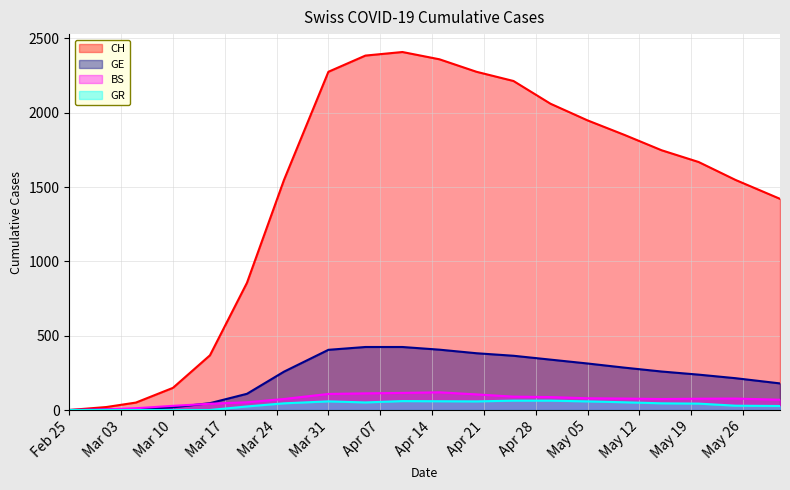

What is the difference between the maximum and second lowest values in the GE series?

421